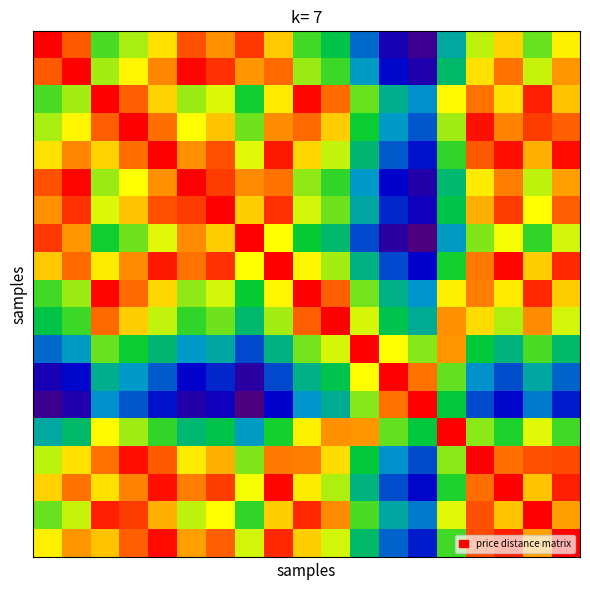

Which category has the lowest value across all series?

13